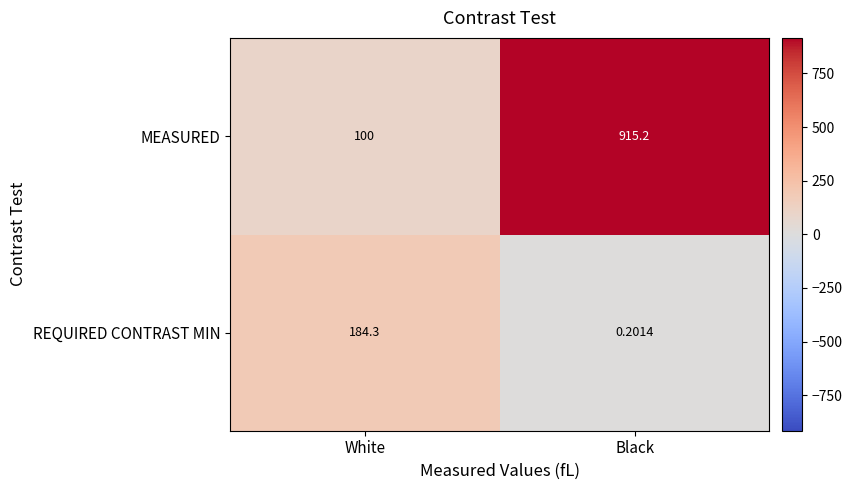

Where is MEASURED nearest to the value 507?

White